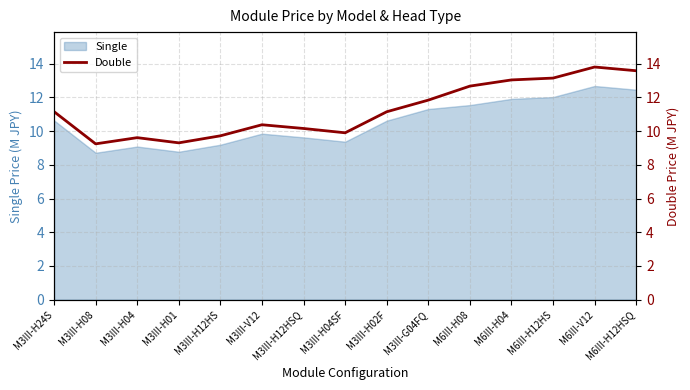

The Single series shows 9.1 at M3III-H04. True or false?

True